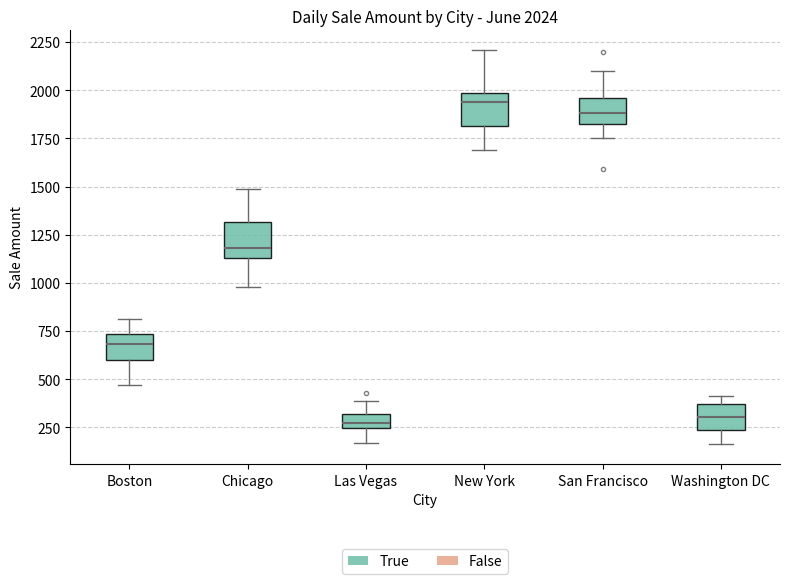

Which box has the highest median line?

New York